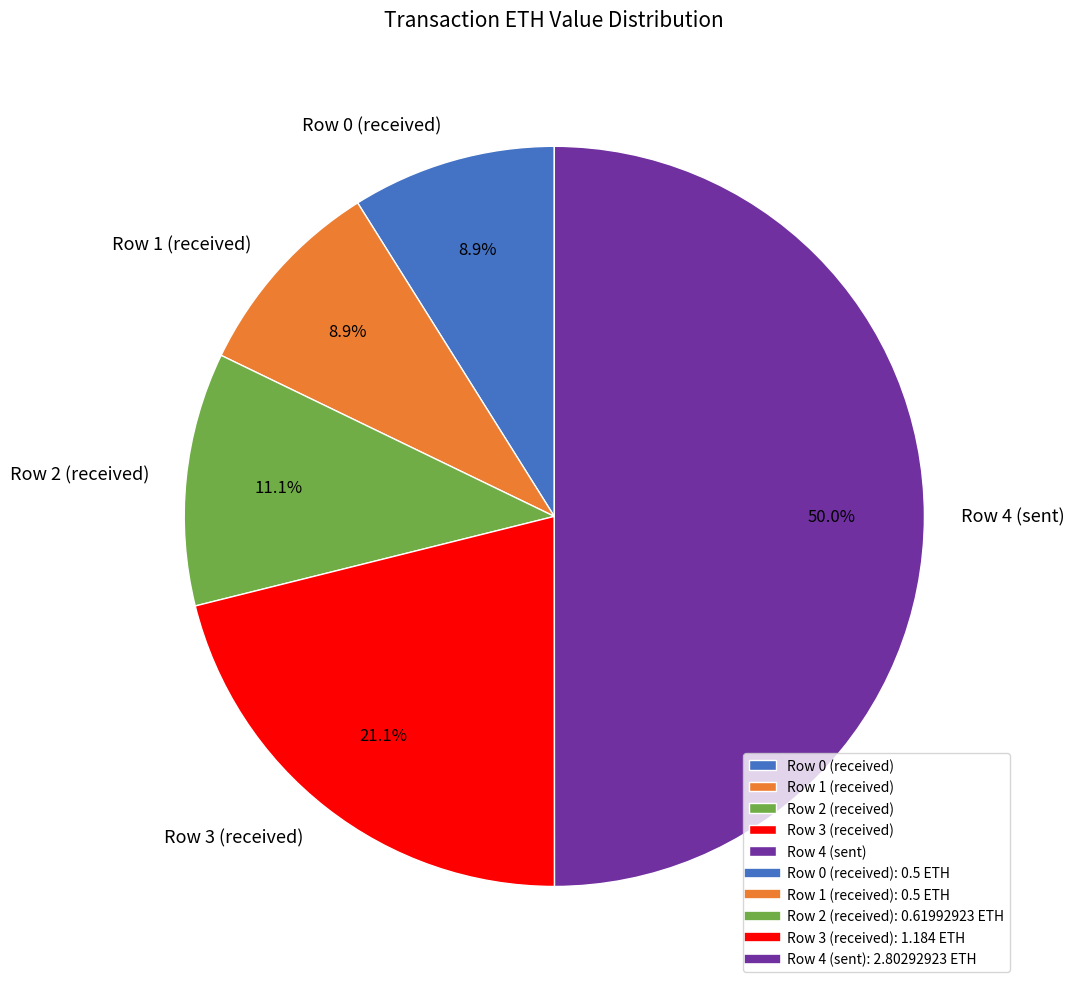

To the nearest percent, what is the combined percentage of Row 3 (received) and Row 2 (received)?

32%